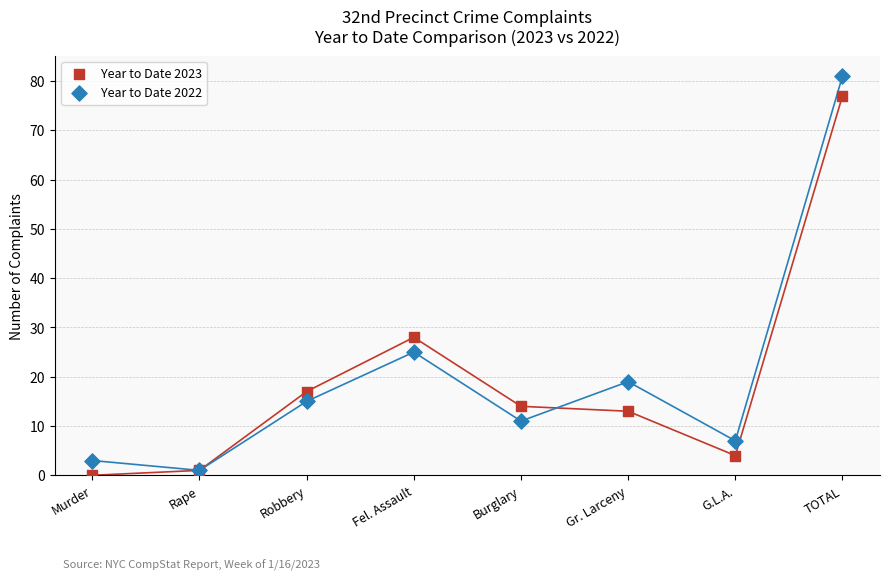

What are all the series names shown in the legend?

Year to Date 2023, Year to Date 2022